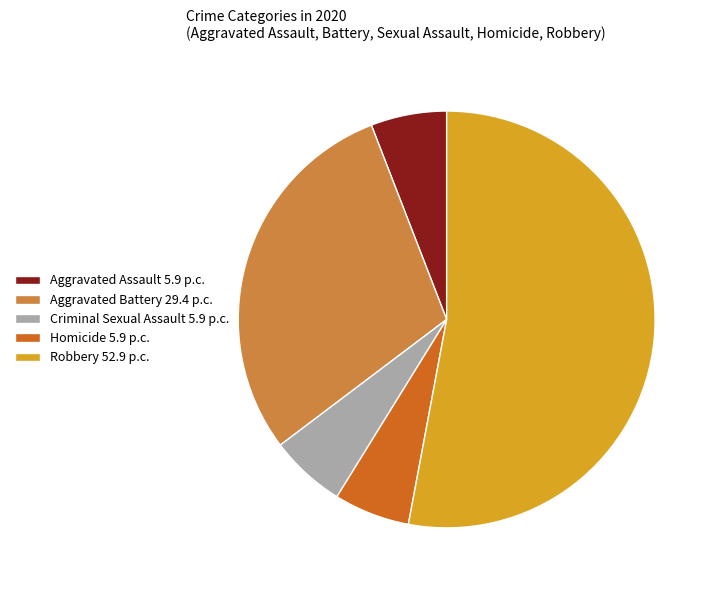

The Homicide 5.9 p.c. slice represents 1% of the pie. True or false?

False